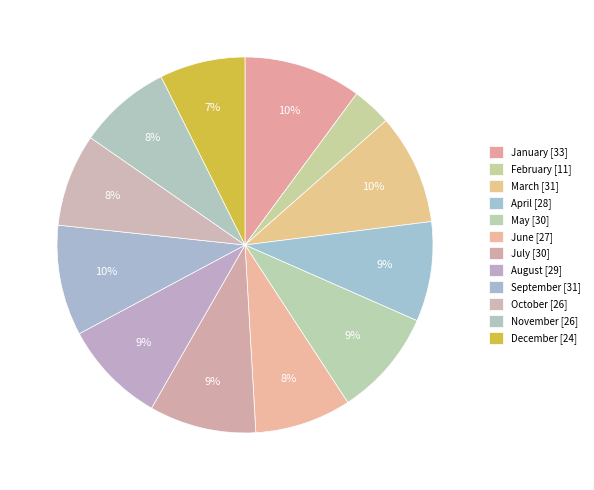

Does October account for over 50% of the chart?

No